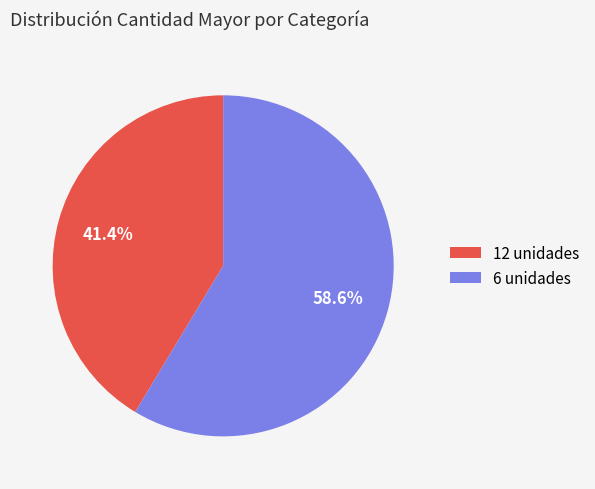

Rank the categories by value from highest to lowest.

6 unidades, 12 unidades